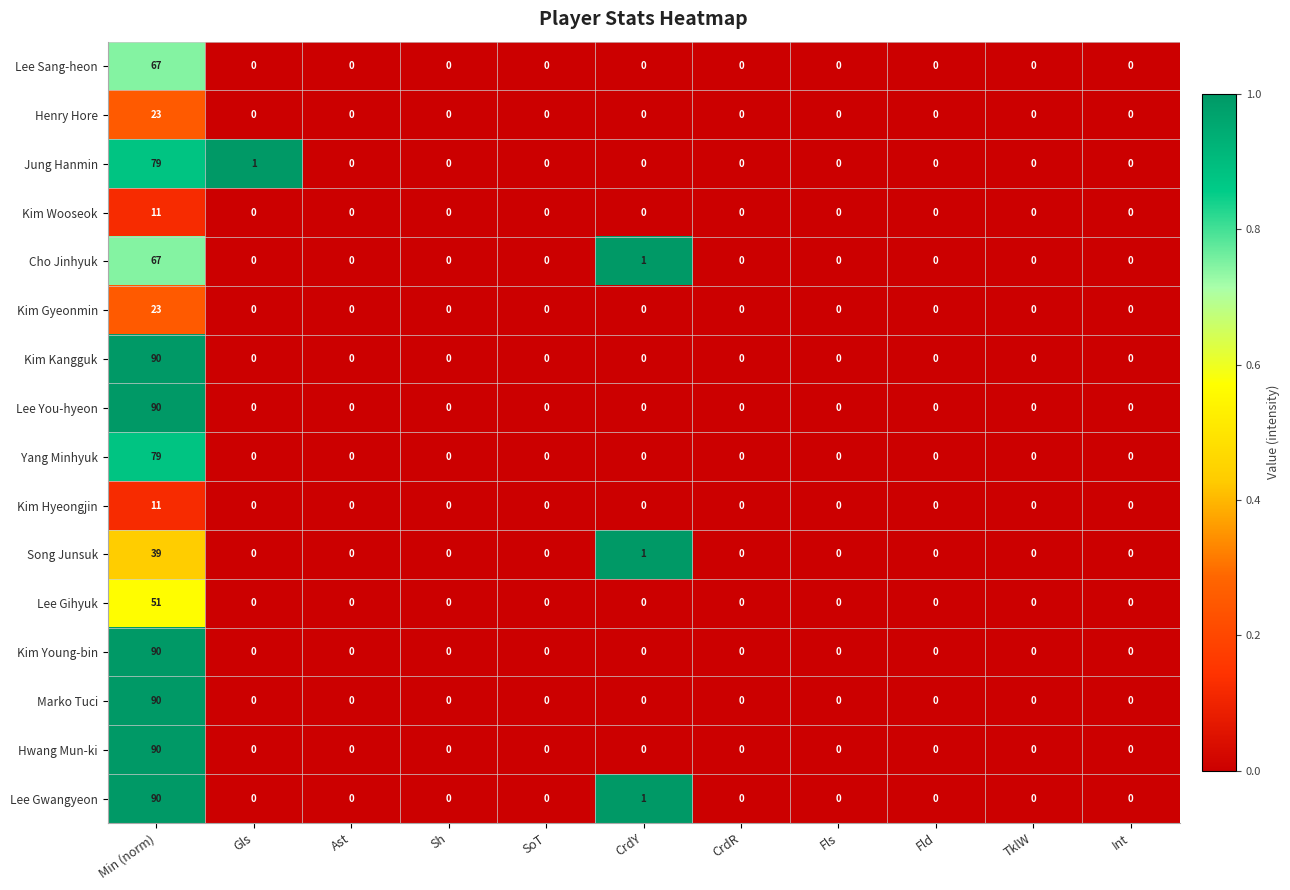

What is the sum of all Yang Minhyuk values?

79